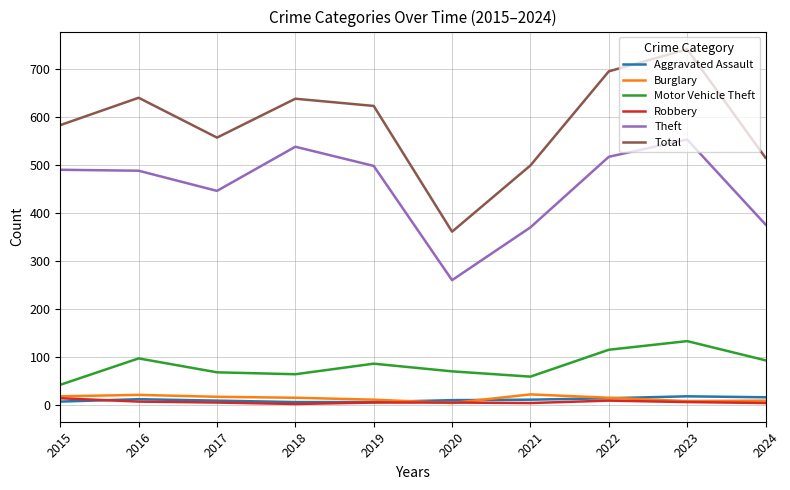

Is it true that Theft equals 665 at 2016?

False